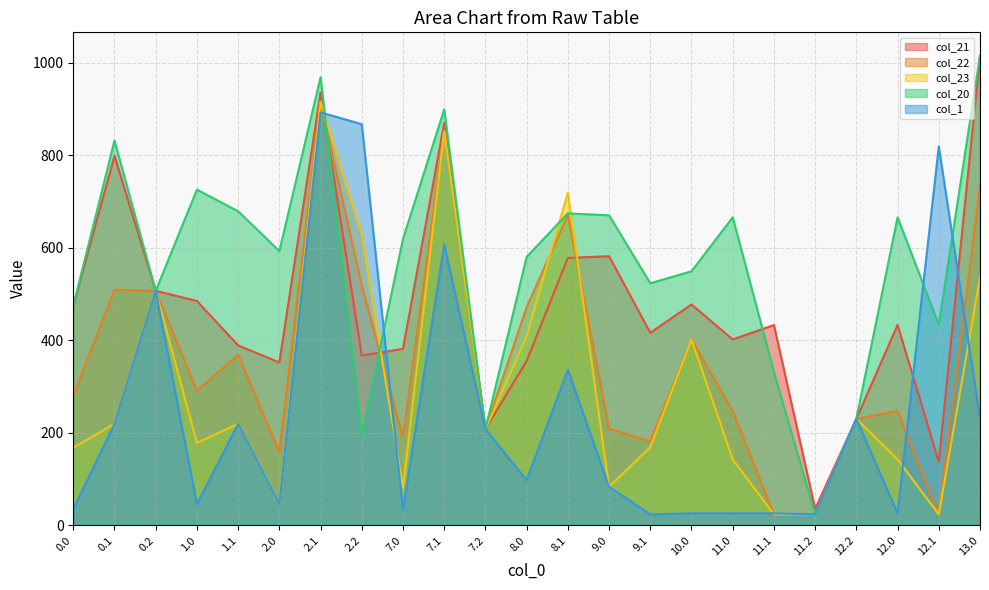

Reading right to left, list all the values displayed in this chart.

col_21: 1014.8	137.5	432.9	230.2	35.4	432.9	401.6	477.3	416.1	581.7	577.9	355.4	207.7	869.3	381.4	366.8	935.7	352.0	388.8	484.8	506.8	799.0	474.3
col_22: 734.8	23.4	246.8	230.2	23.4	23.4	246.8	401.6	181.4	208.7	670.3	471.6	207.7	852.3	190.2	517.8	915.7	157.7	368.7	290.5	506.8	509.1	280.1
col_23: 536.5	23.4	142.4	230.2	23.4	23.4	142.4	401.6	168.8	83.1	719.4	408.6	207.7	852.3	80.8	629.2	915.7	45.3	219.2	178.1	506.8	219.2	167.7
col_20: 1014.8	433.4	665.6	230.2	23.4	331.4	665.6	549.0	523.1	670.0	674.3	580.2	207.7	899.0	619.1	194.9	968.4	592.7	678.7	725.5	506.8	831.7	474.3
col_1: 231.9	818.6	25.8	230.2	23.4	25.8	25.8	25.8	23.4	83.1	336.2	97.5	207.7	607.0	33.8	867.0	892.7	45.3	219.2	45.3	506.8	219.2	34.9